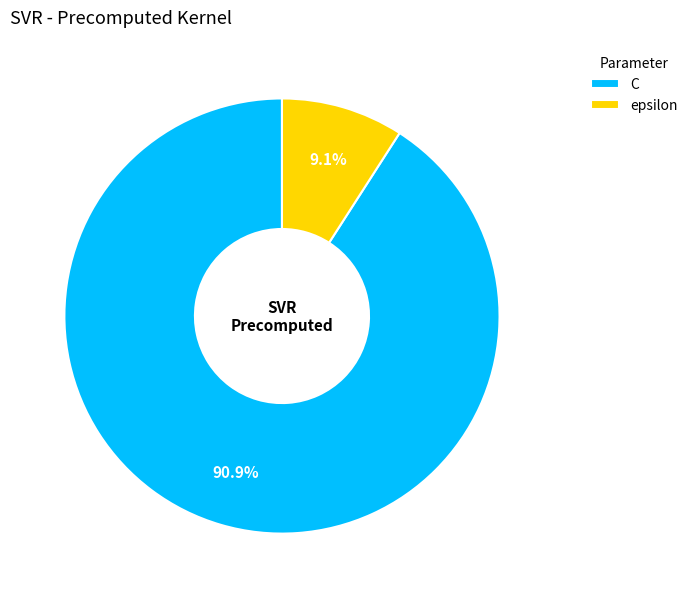

Which category has the smallest portion of the pie?

epsilon